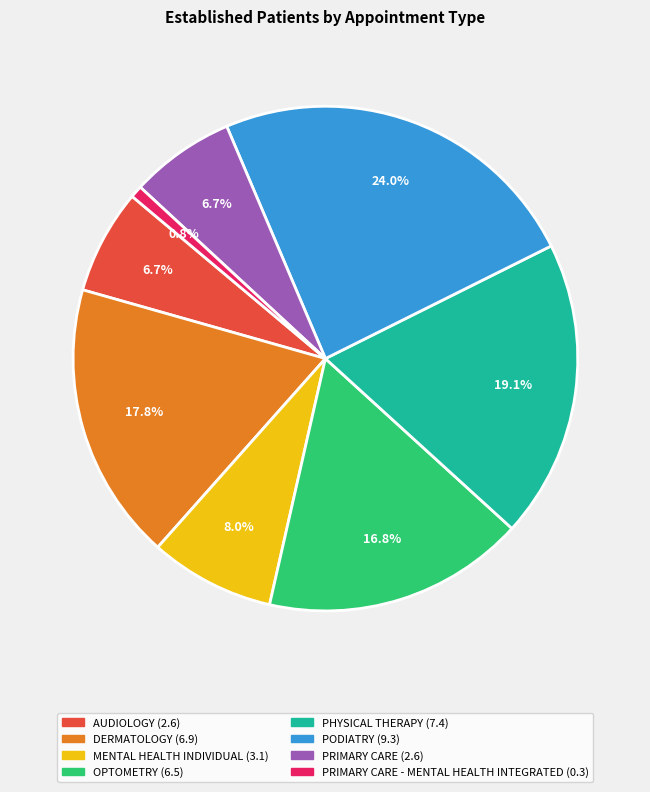

Does any single category account for the majority?

No